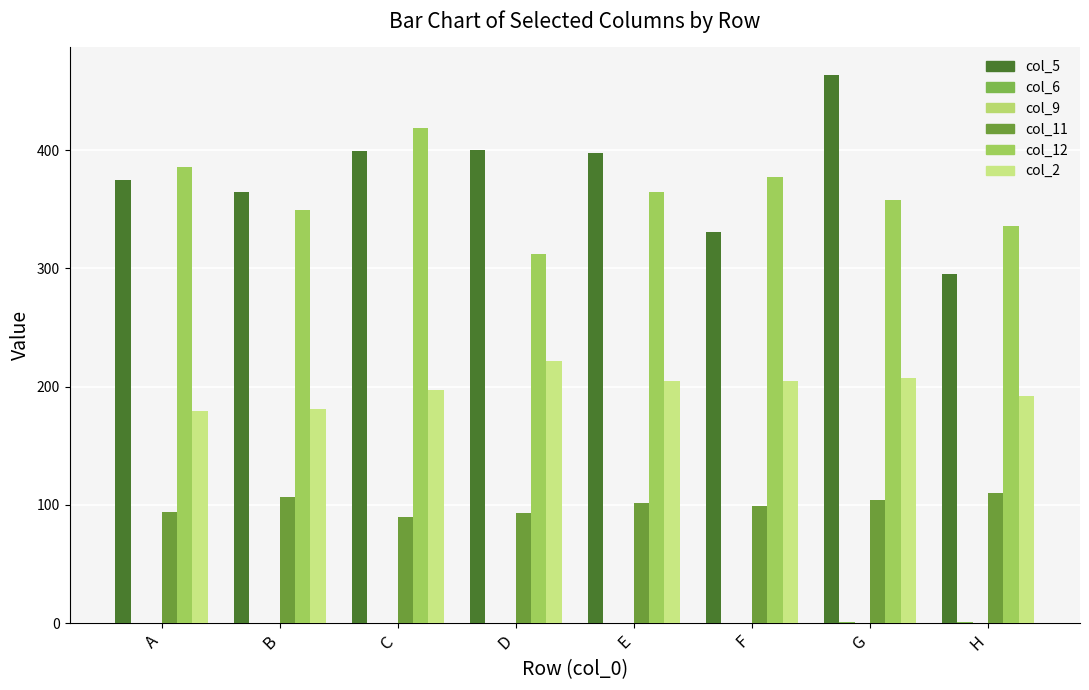

At which category is the sum across all series the highest?

G